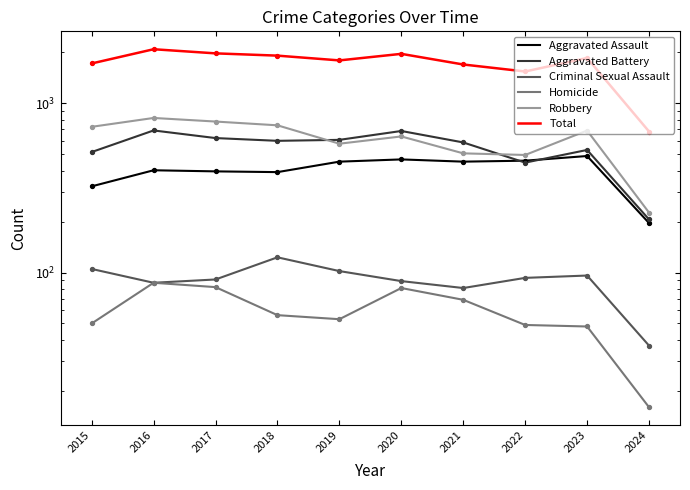

At how many categories does at least one series exceed 631?

10